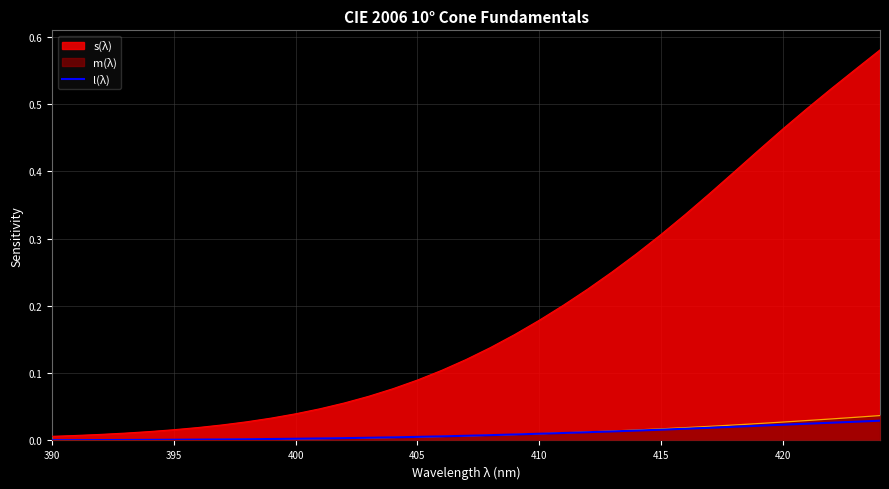

Which series has the largest total across all categories?

s(λ)